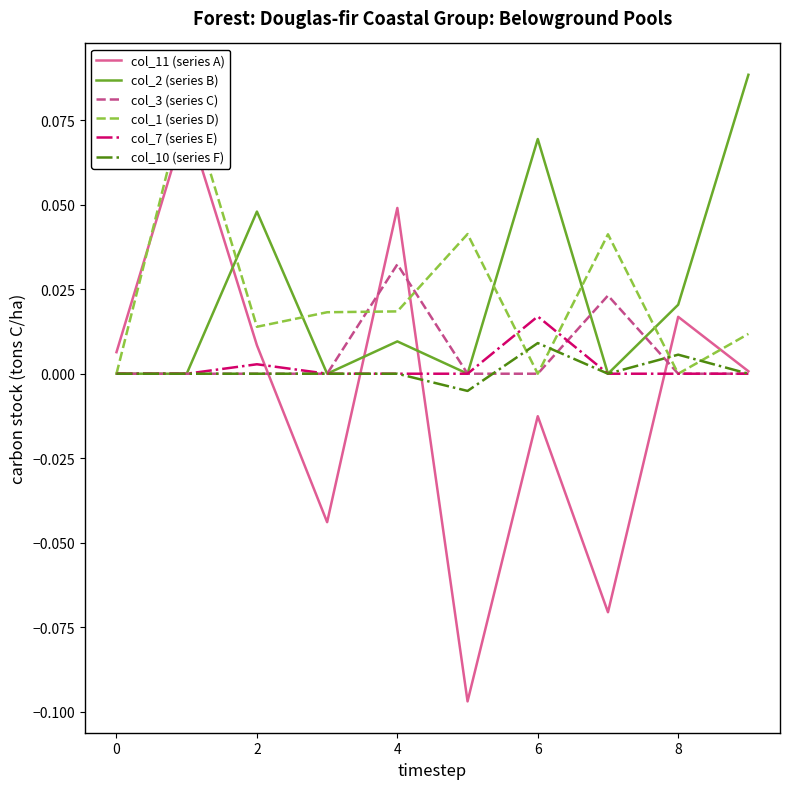

Does the chart have visible grid lines?

No